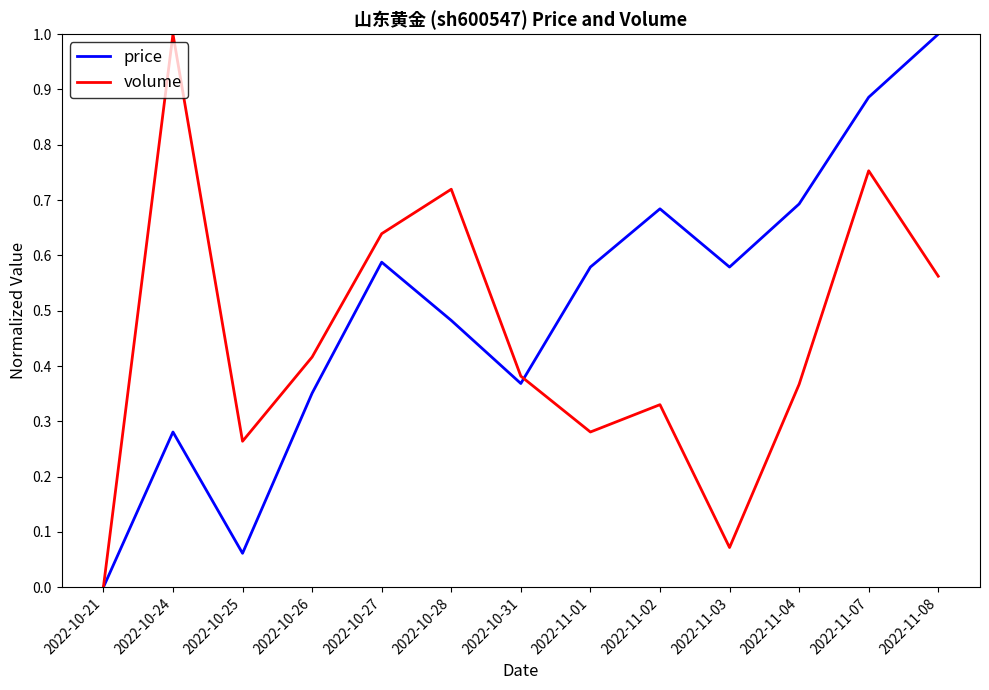

Where is the first local maximum for price?

2022-10-24